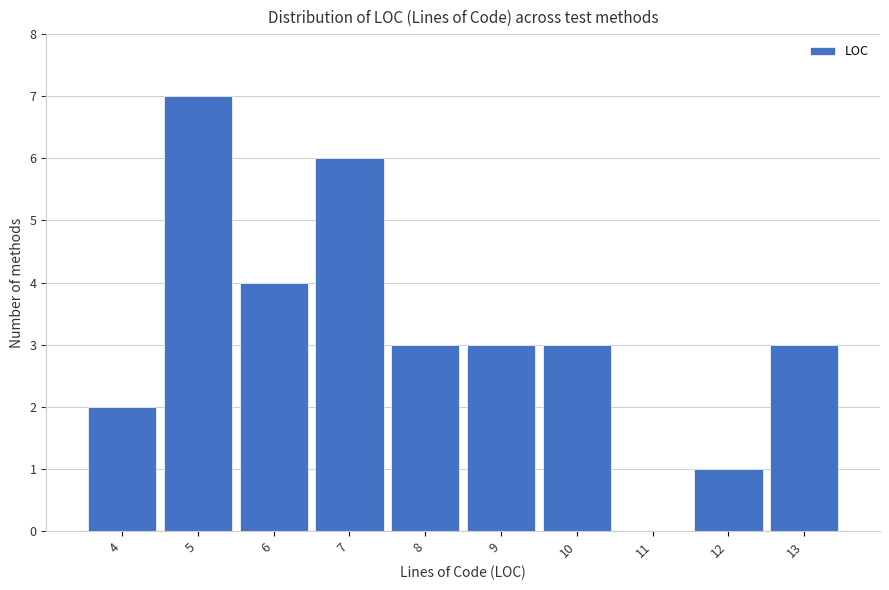

How tall is the bar that spans 3.5 to 4.5 on the x-axis? The values are not printed on the chart, so give them approximately, as read against the axis.

2